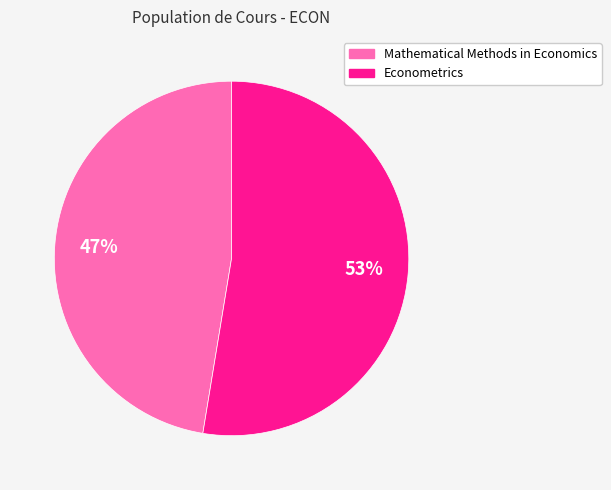

What percentage is the Mathematical Methods in Economics slice, to the nearest percent?

47%